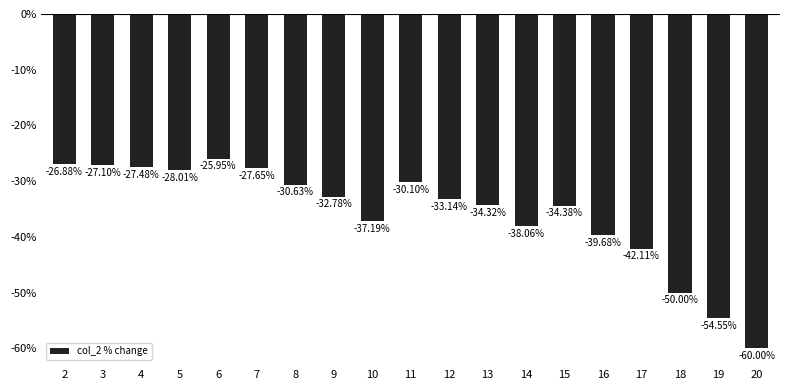

List the labels in order of value, largest first.

6, 2, 3, 4, 7, 5, 11, 8, 9, 12, 13, 15, 10, 14, 16, 17, 18, 19, 20